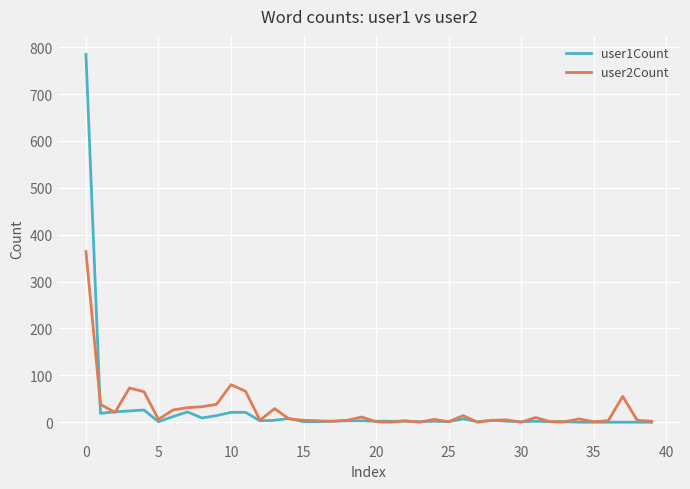

What is the maximum value shown in the chart?

785